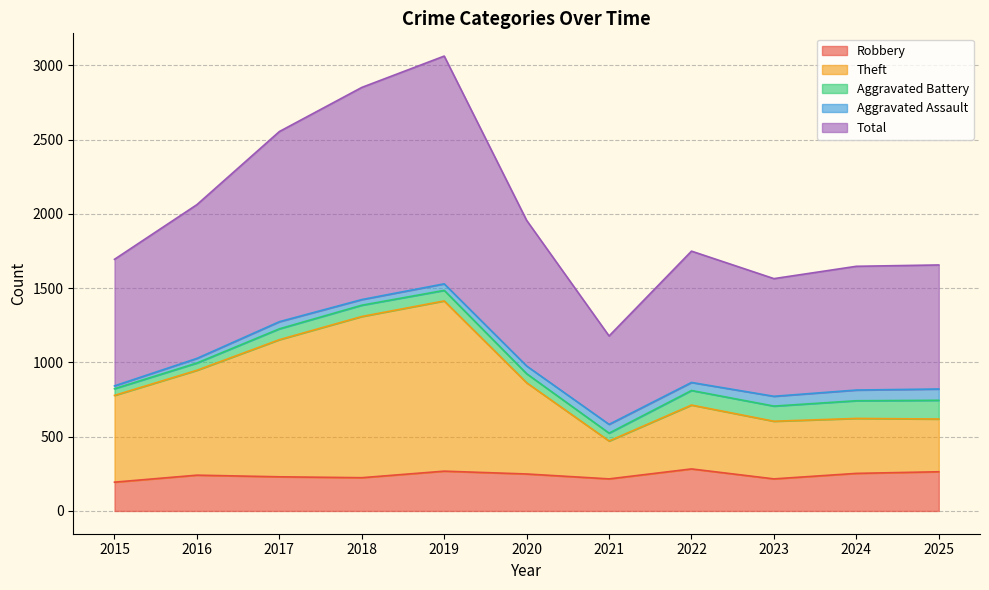

Is it true that Theft equals 1256 at 2015?

False